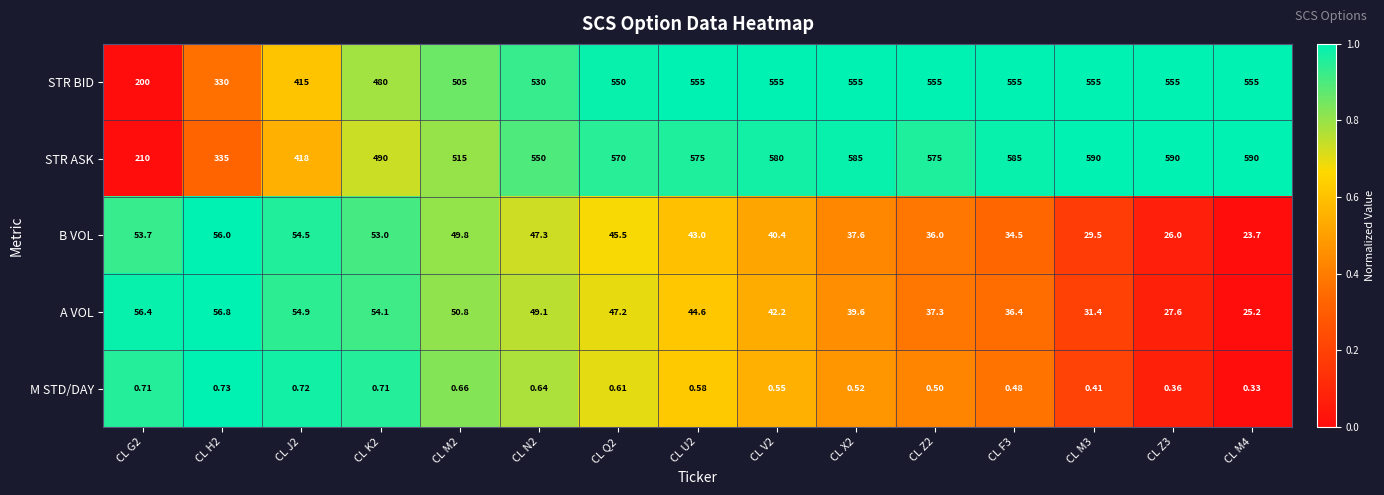

Which series has the widest spread of values?

STR ASK